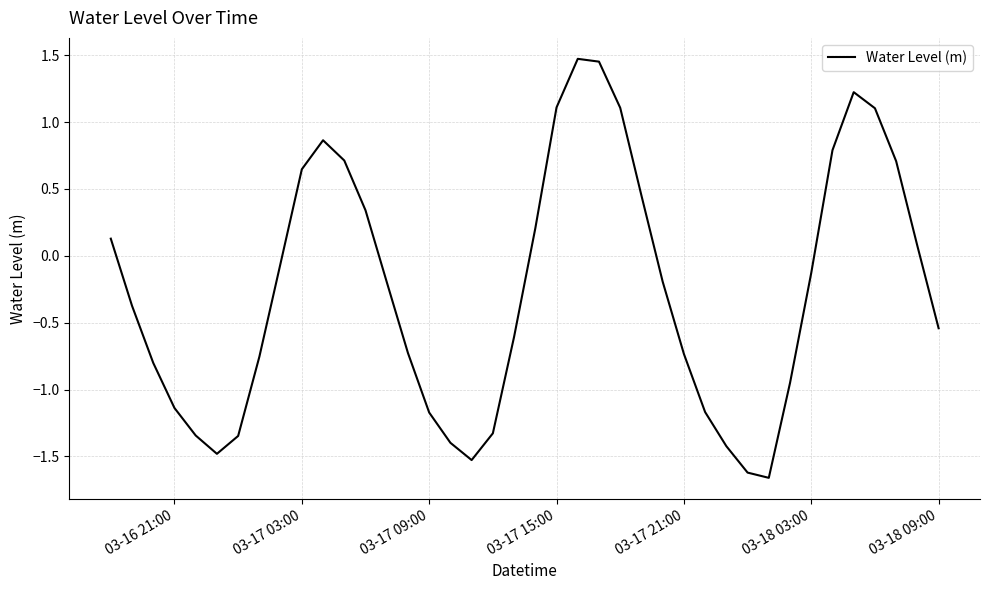

True or false: there are more than 2 points higher than both neighbors.

True